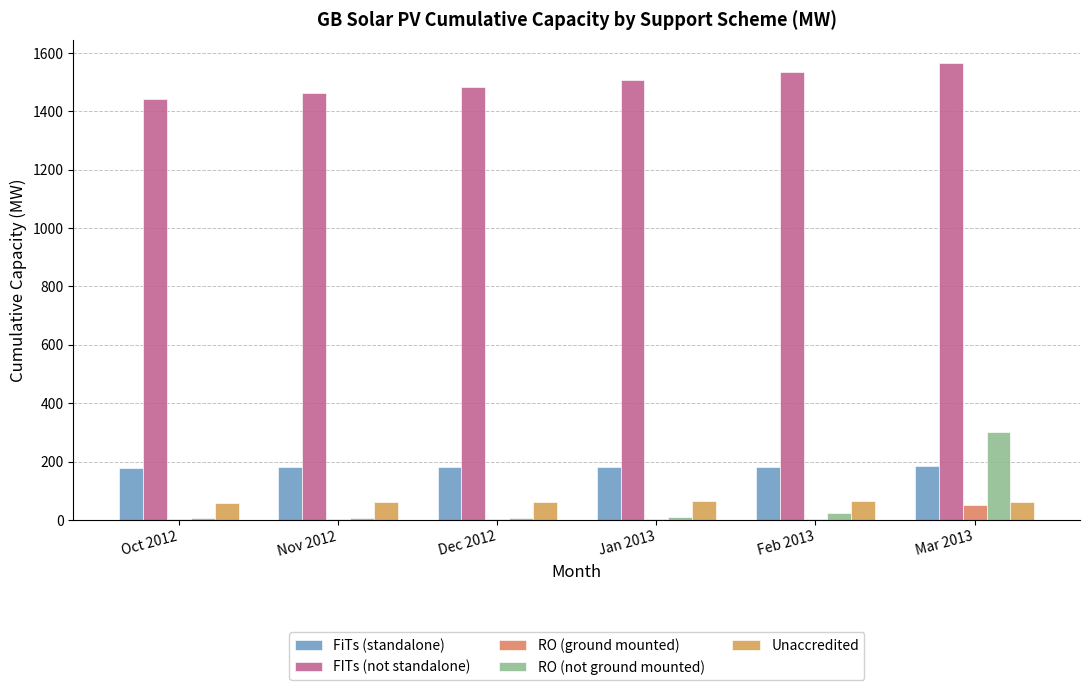

Does the chart contain stacked bars?

No